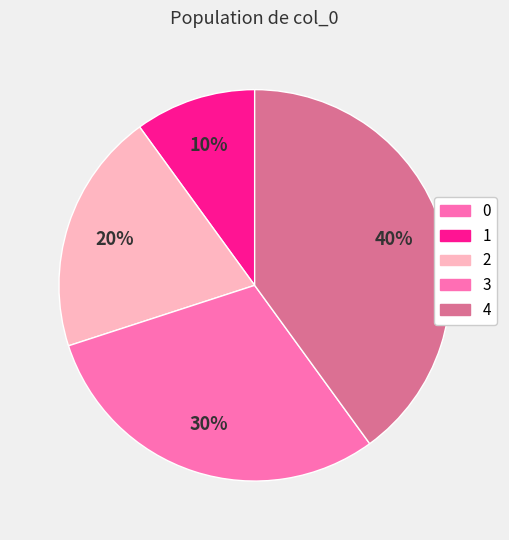

What is the total percentage of 1 and 0?

10.0%